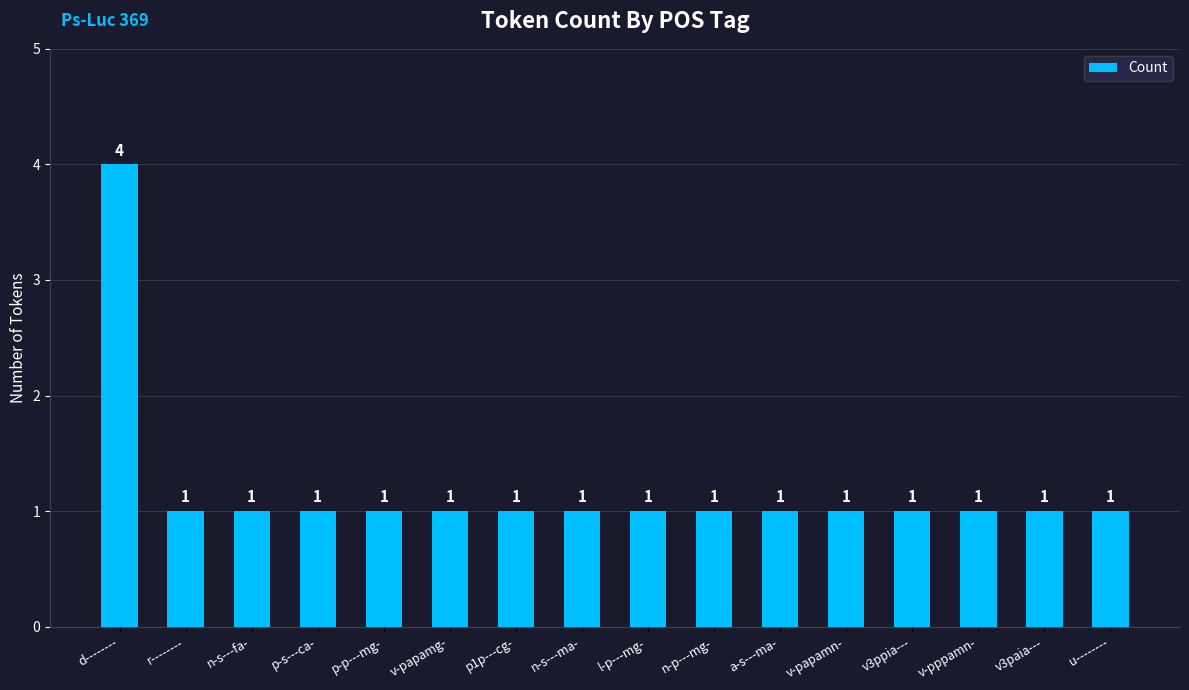

Reading right to left, list all the values displayed in this chart.

1	1	1	1	1	1	1	1	1	1	1	1	1	1	1	4